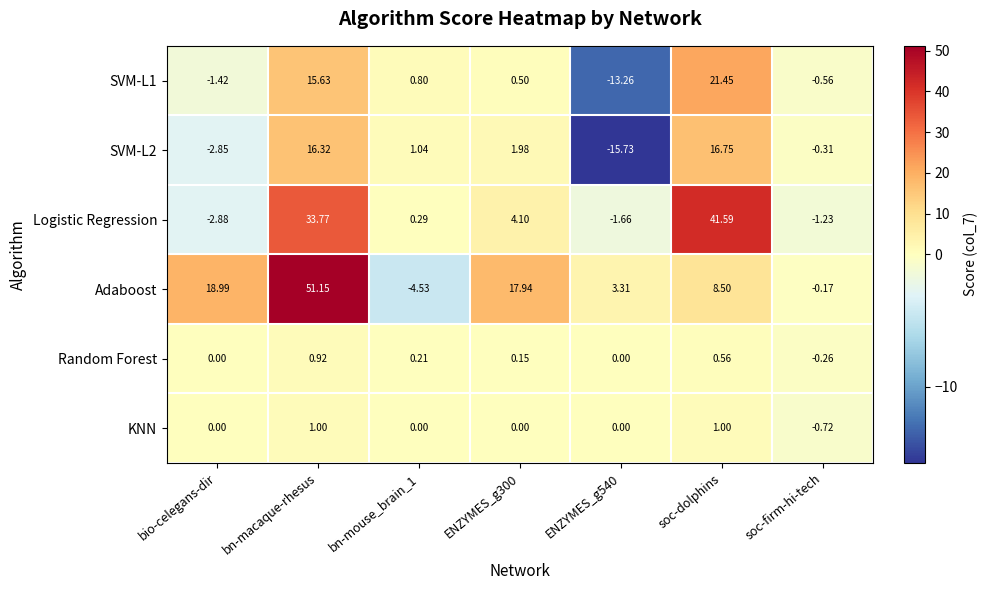

At how many categories does at least one series exceed 16?

4